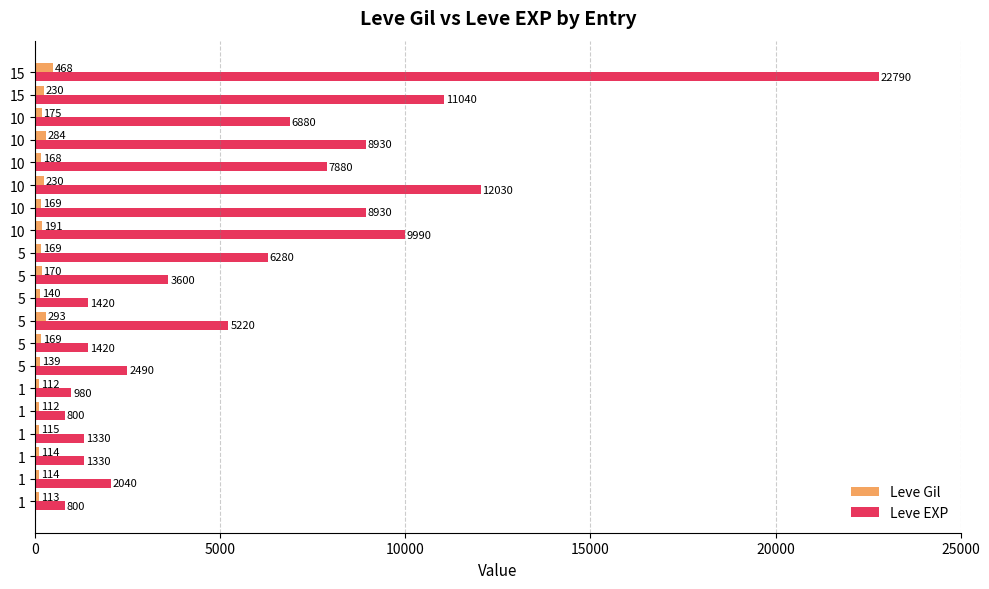

How many values in the Leve Gil series are below 169?

9